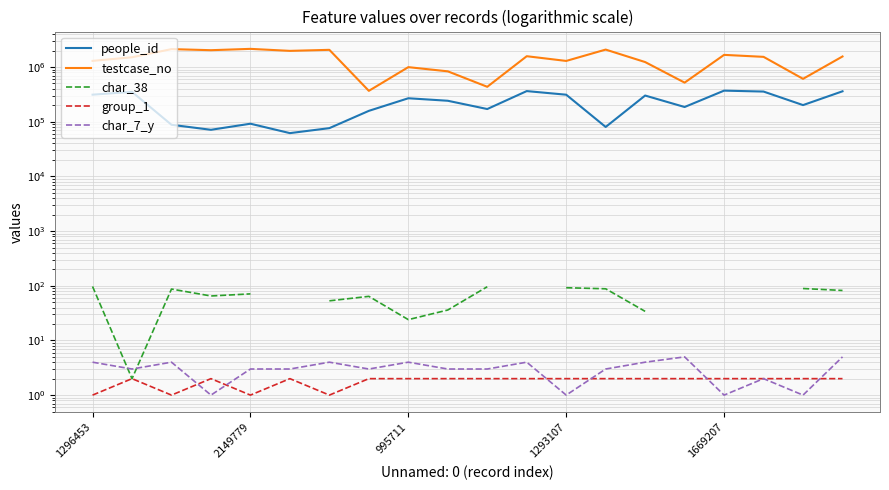

What is the difference between the maximum and second lowest values in the char_7_y series?

4.0